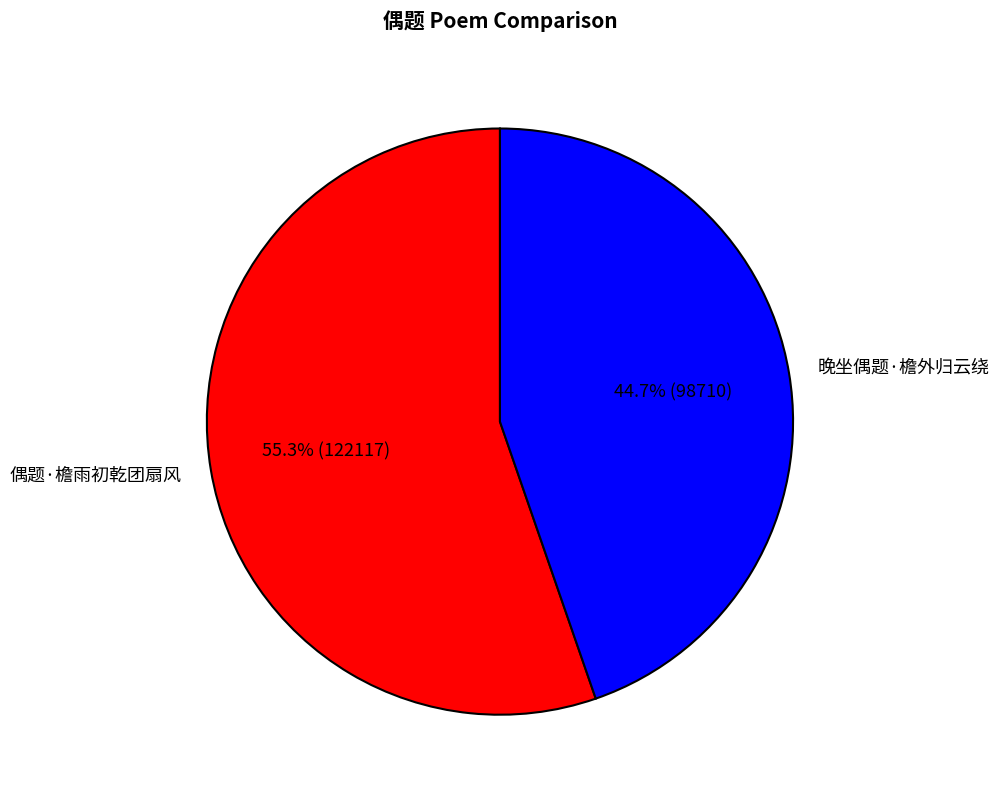

Count the number of slices in the pie.

2